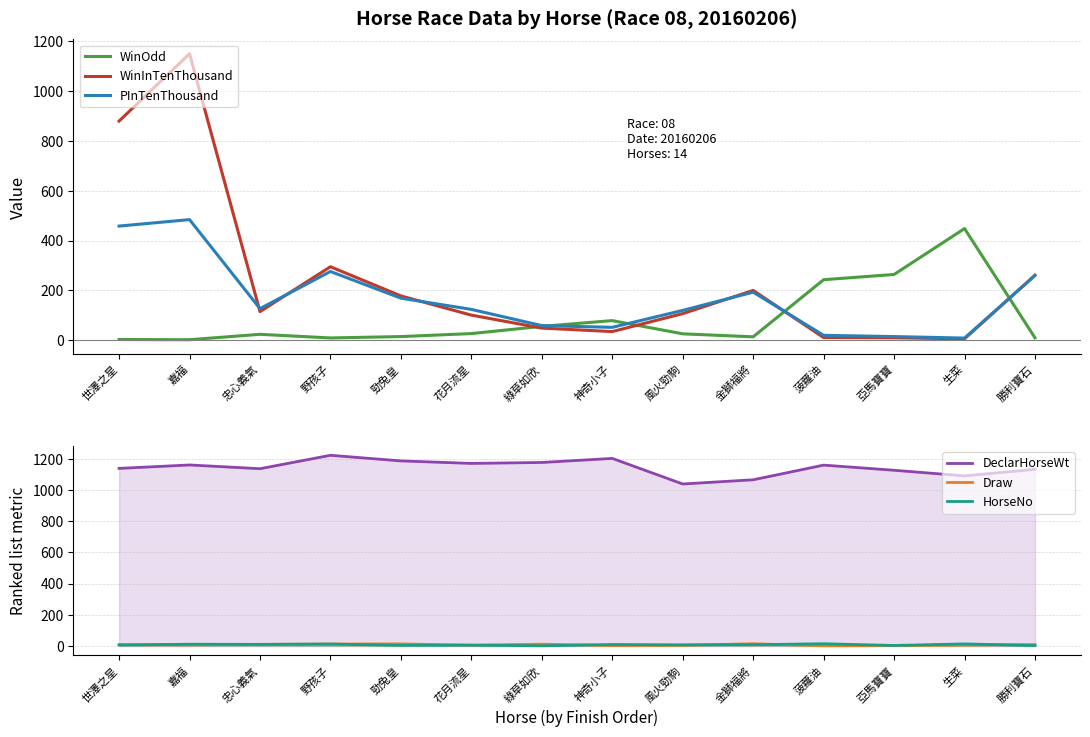

True or false: WinInTenThousand and Draw cross at least once.

False